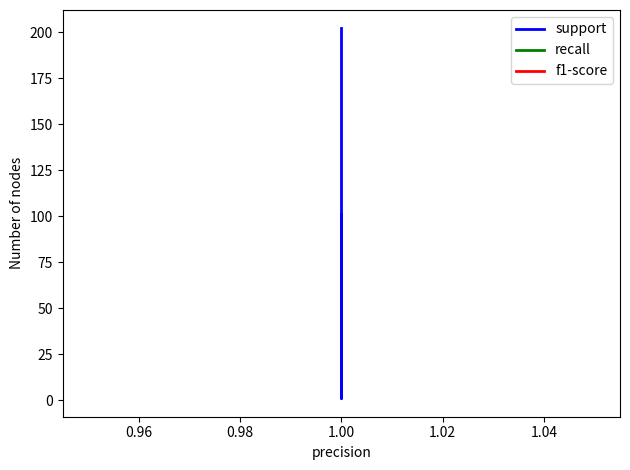

Rank the series at 1.00 from highest to lowest value.

support, recall, f1-score